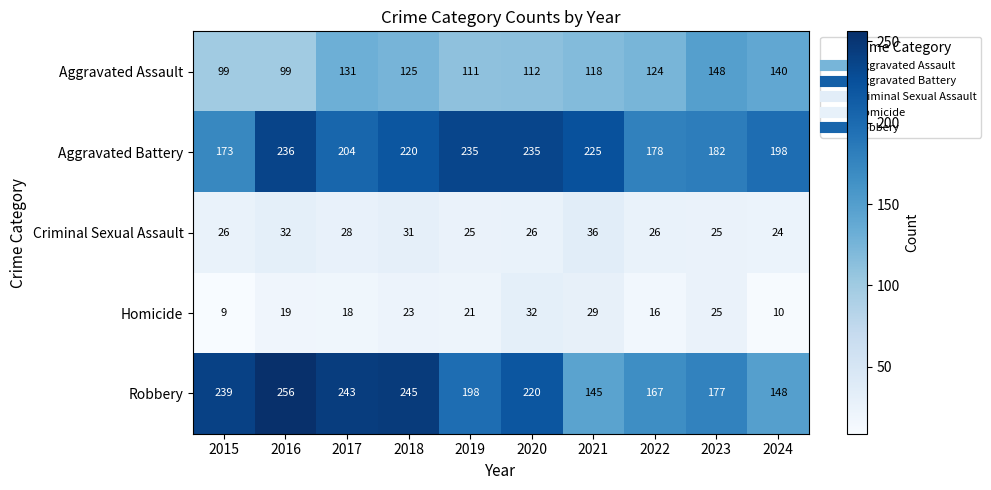

At which category is the sum across all series the highest?

2018